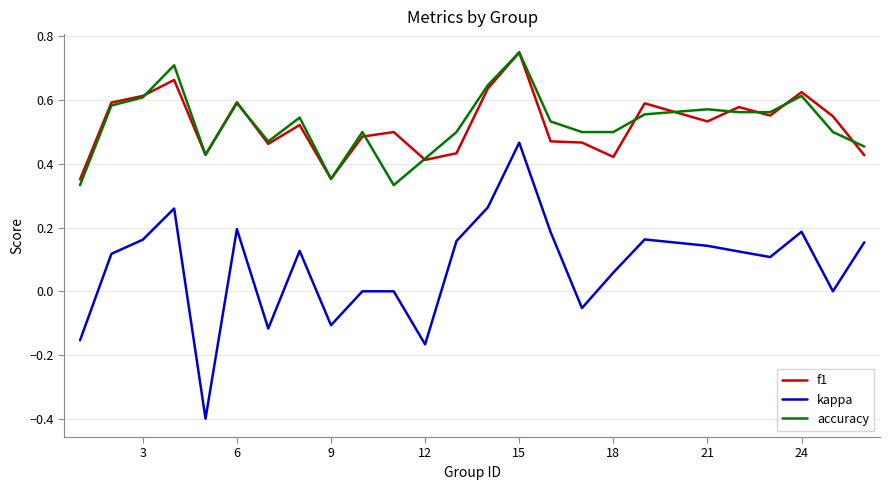

True or false: f1 has more than 0 interior local peaks.

True